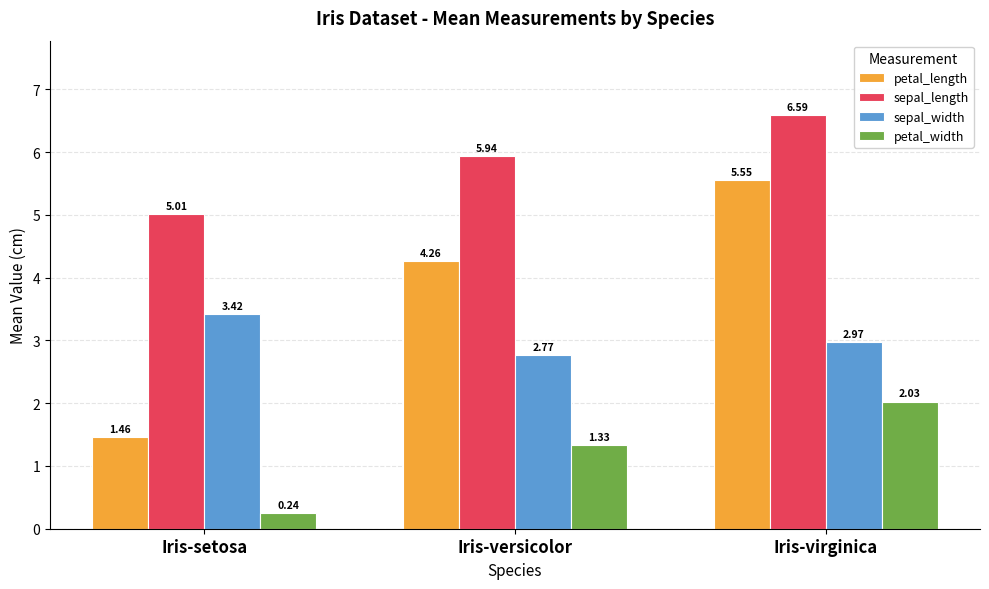

What is the total value across all series at Iris-versicolor?

14.3